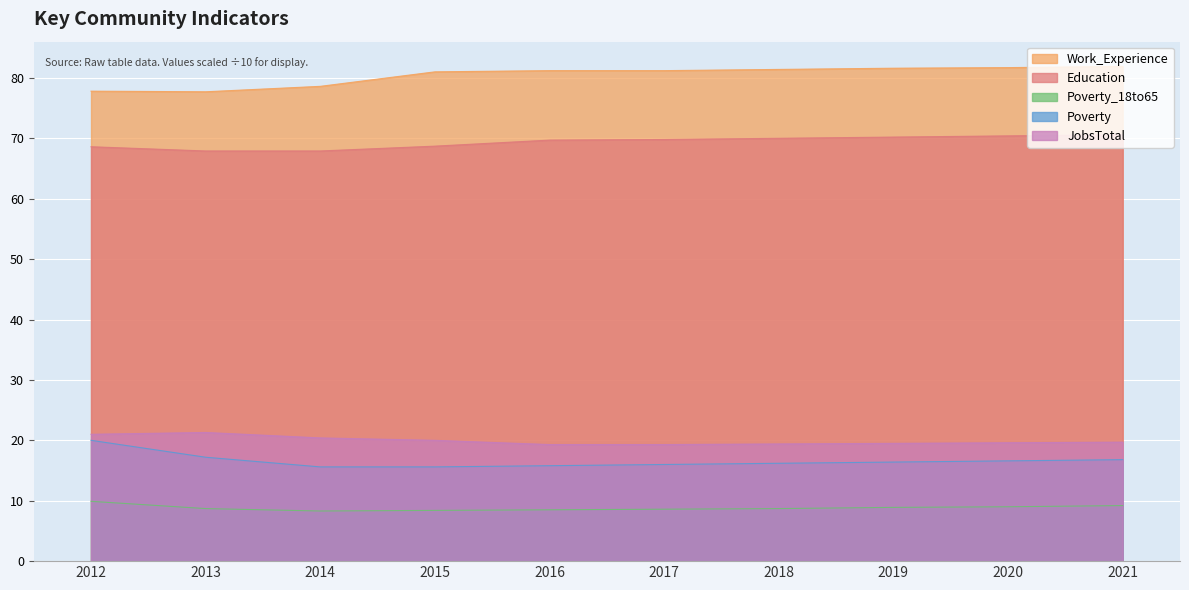

How many data points in Work_Experience are above 81?

6